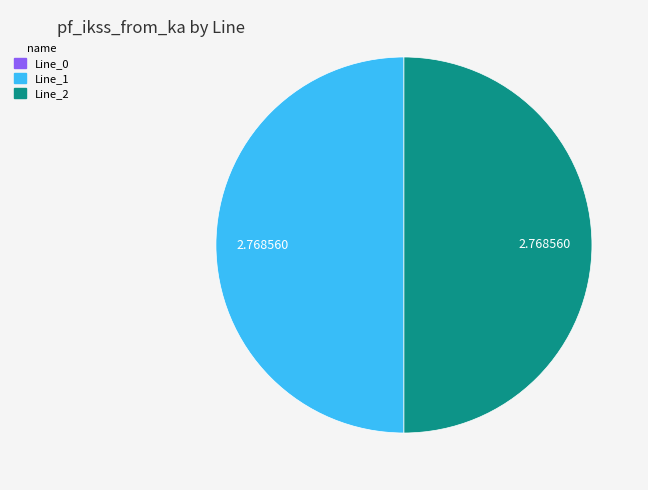

Do Line_1 and Line_2 together represent more than half of the pie?

Yes